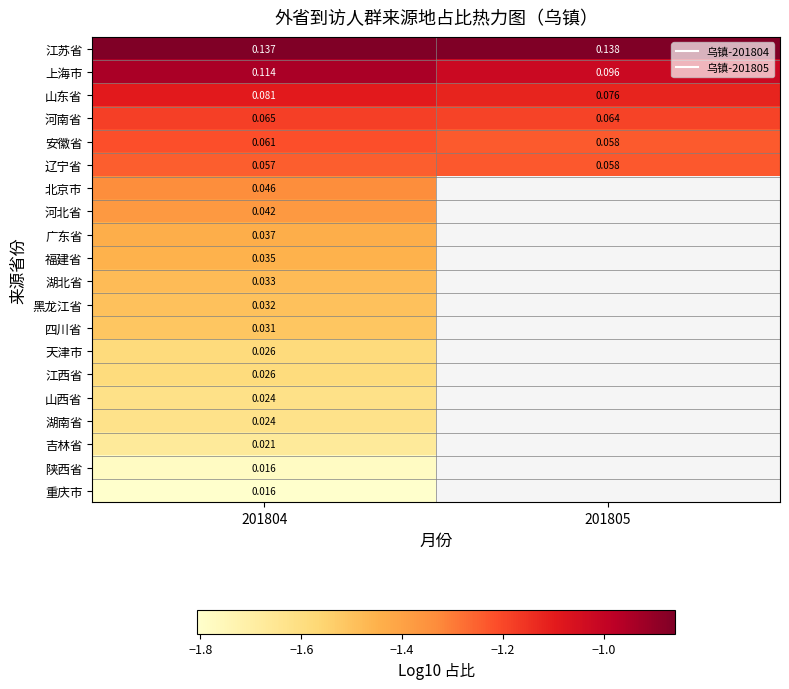

What is the average value of the 山东省 series?

-1.1